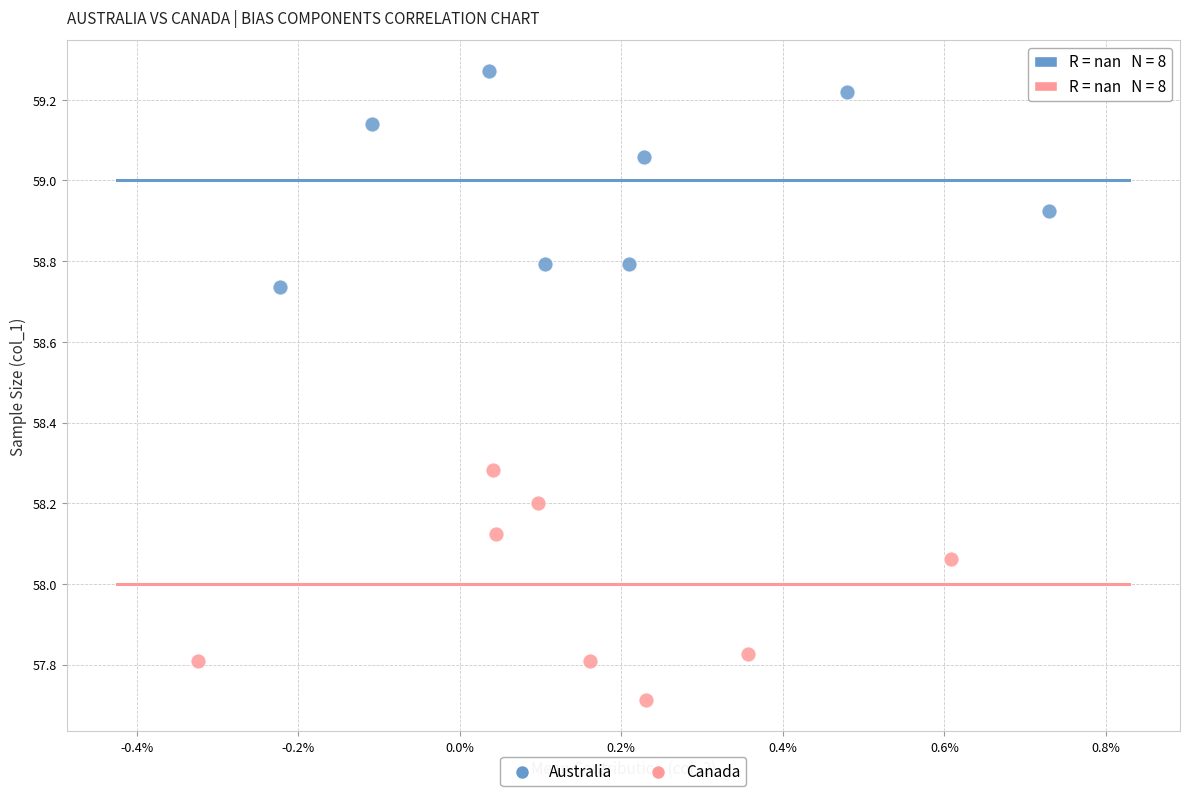

Which series reaches the minimum Y coordinate?

Canada